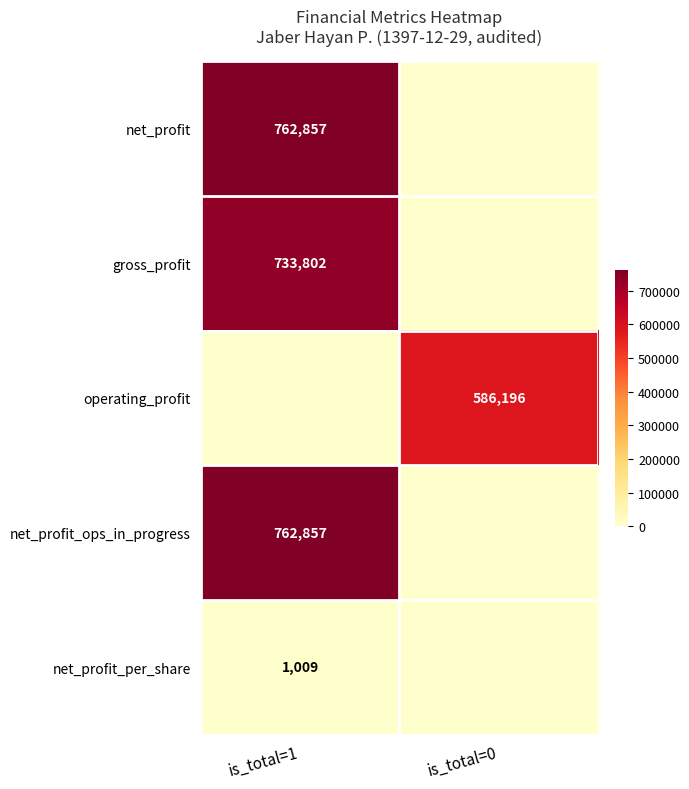

Is it true that net_profit equals 267258 at is_total=1?

False